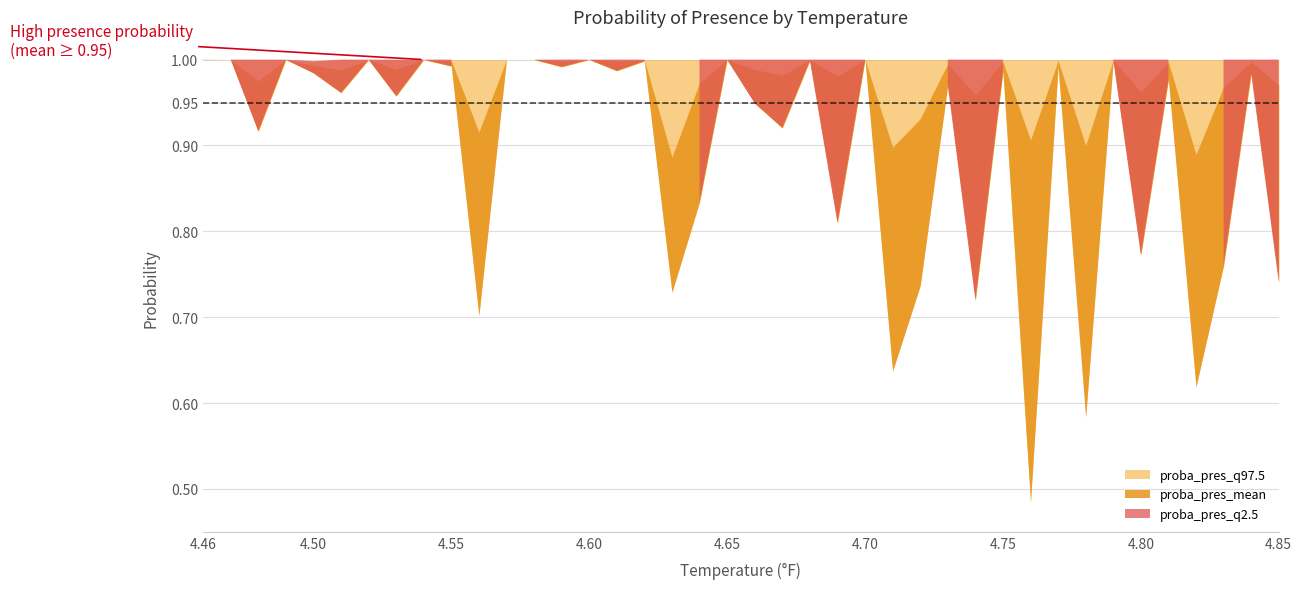

True or false: proba_pres_q97.5 and proba_pres_mean cross at least once.

False